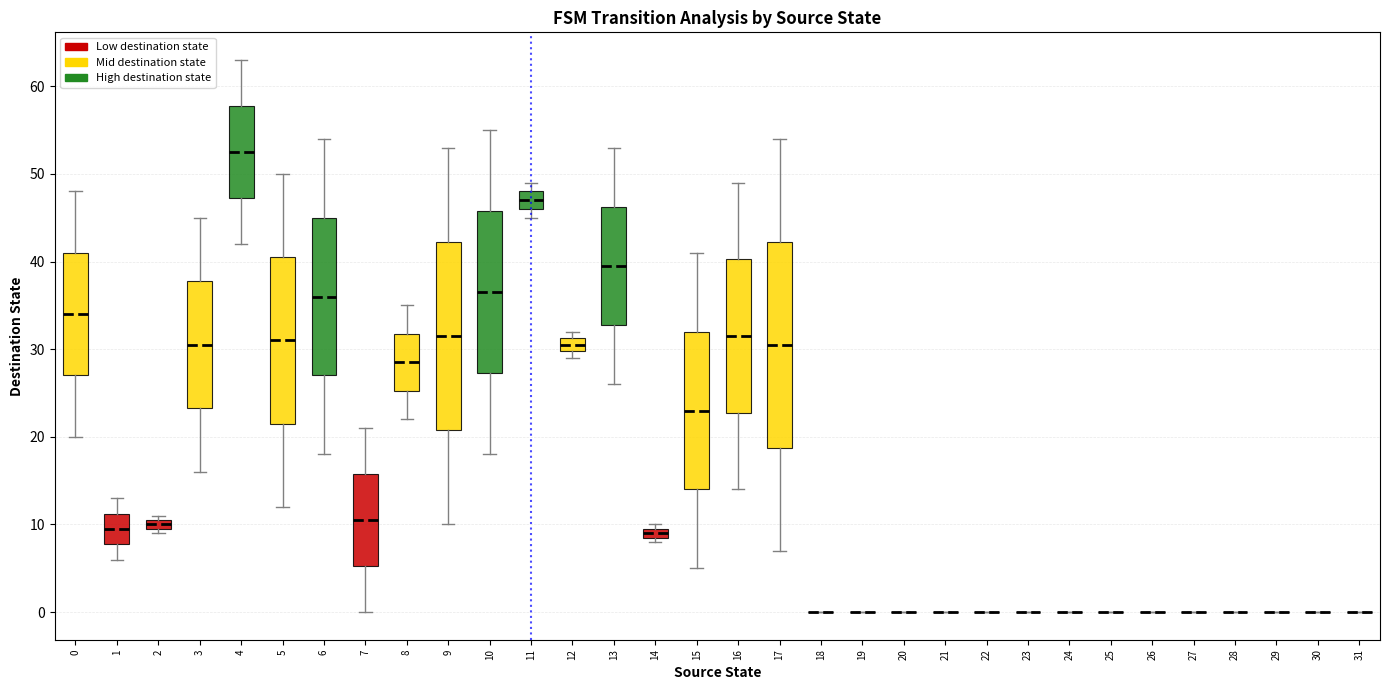

Which box is the tallest, from its lower edge to its upper edge?

17